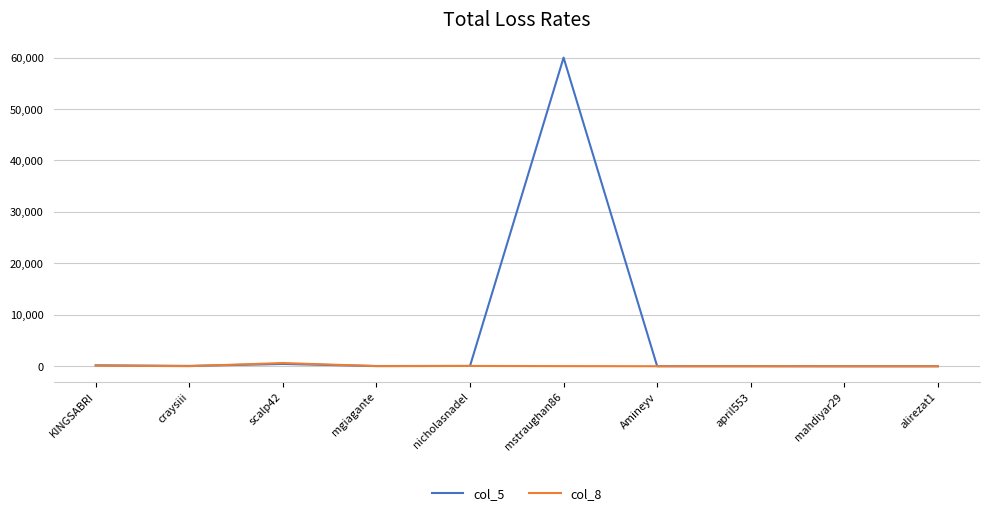

Which series has the largest range (max minus min)?

col_5